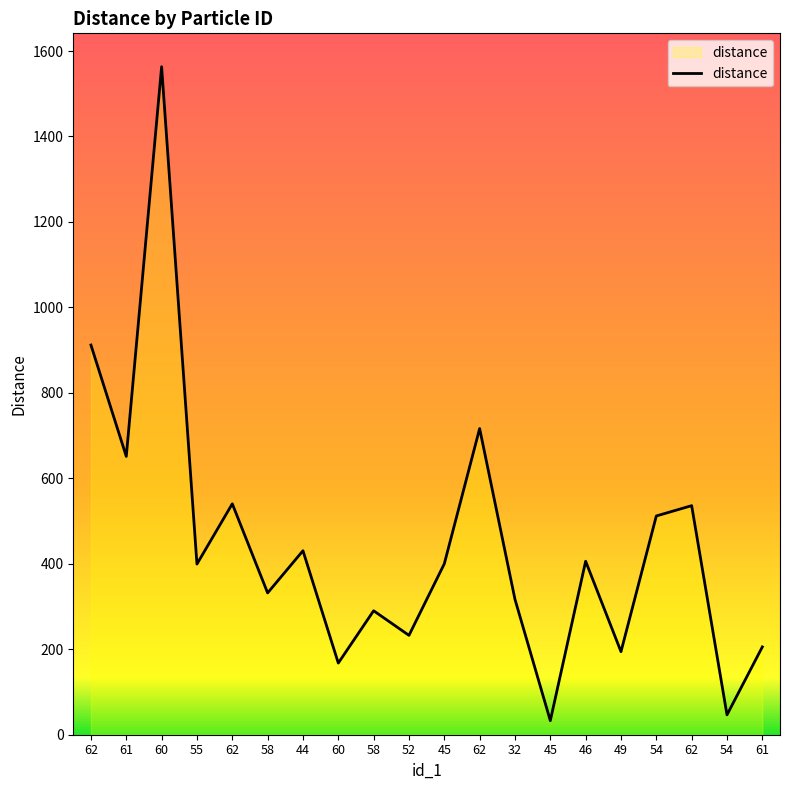

True or false: there are more than 1 points higher than both neighbors.

True